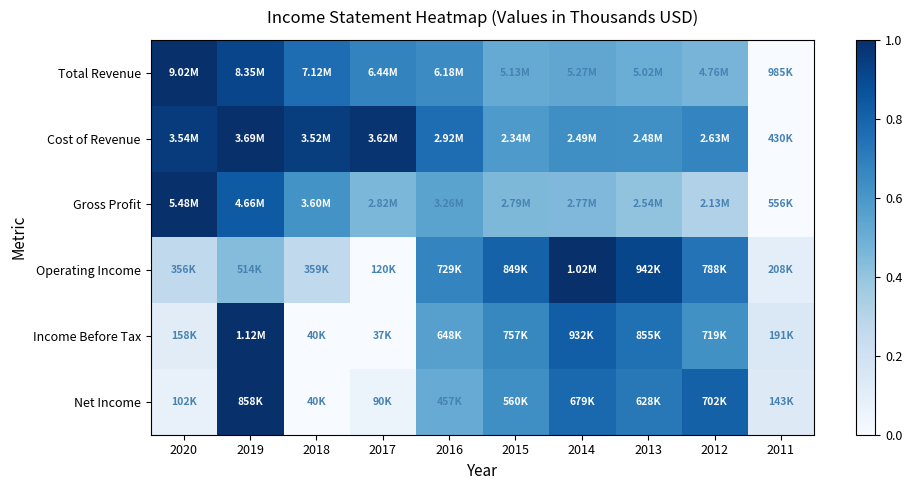

At which category is the sum across all series the highest?

2019